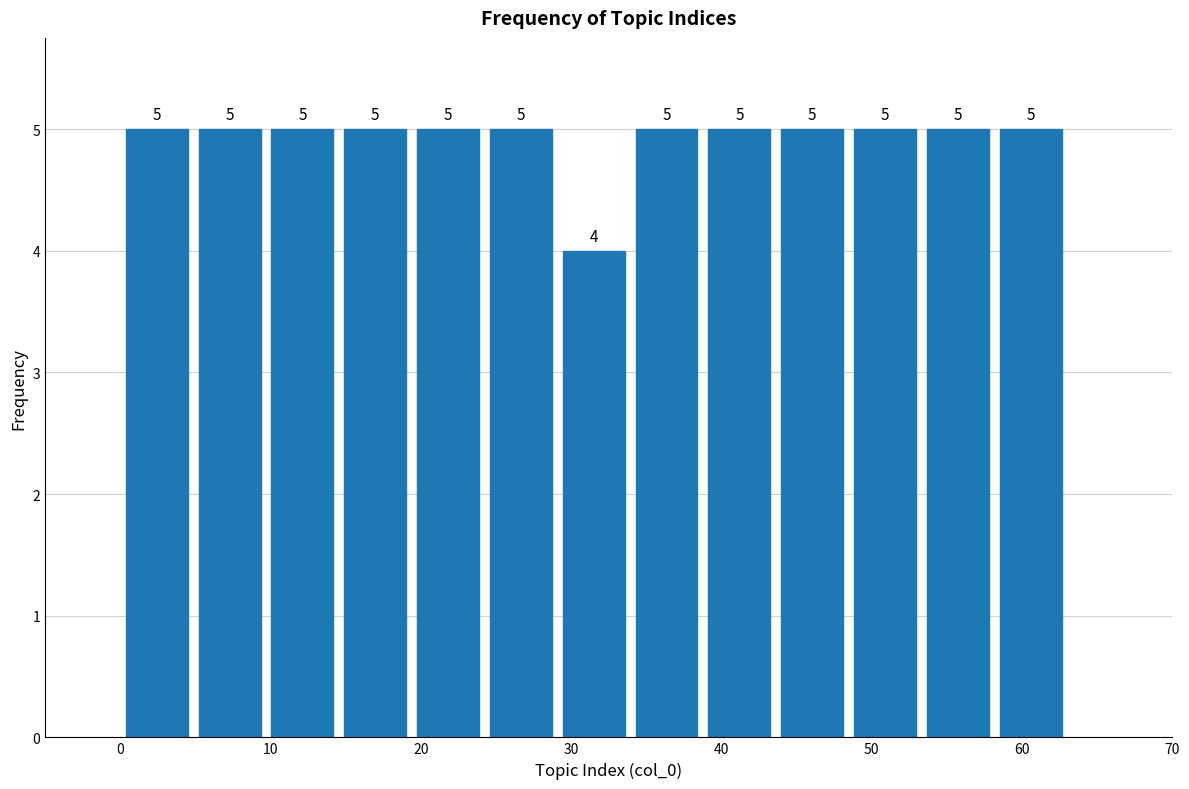

Reading left to right, list every bar in this chart as the range it spans on the x-axis followed by its height. The bar edges are not printed on the chart, so give them approximately, as read against the axis.

0 to 5: 5
5 to 10: 5
10 to 15: 5
15 to 19: 5
19 to 24: 5
24 to 29: 5
29 to 34: 4
34 to 39: 5
39 to 44: 5
44 to 48: 5
48 to 53: 5
53 to 58: 5
58 to 63: 5